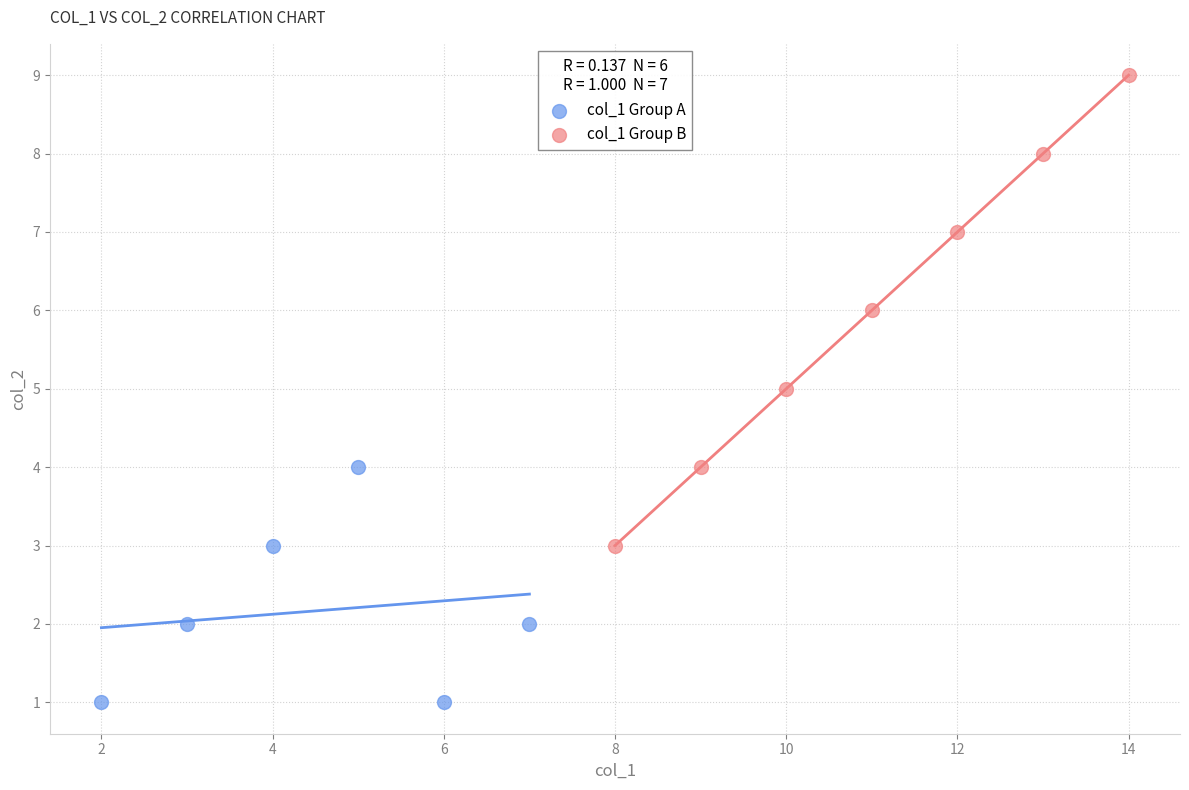

Which series contains the lowest Y value?

col_1 Group A